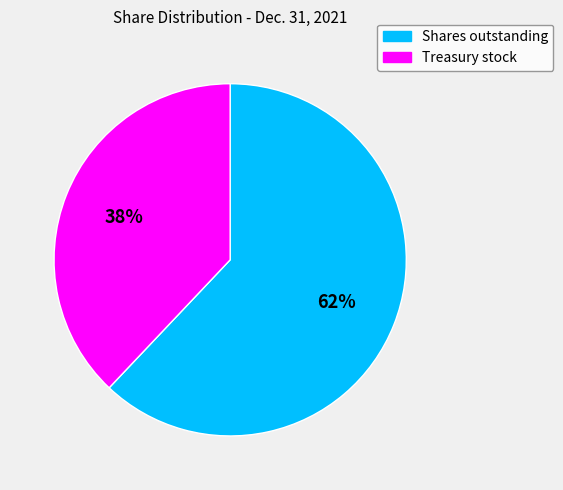

Rank the categories by value from lowest to highest.

Treasury stock, Shares outstanding